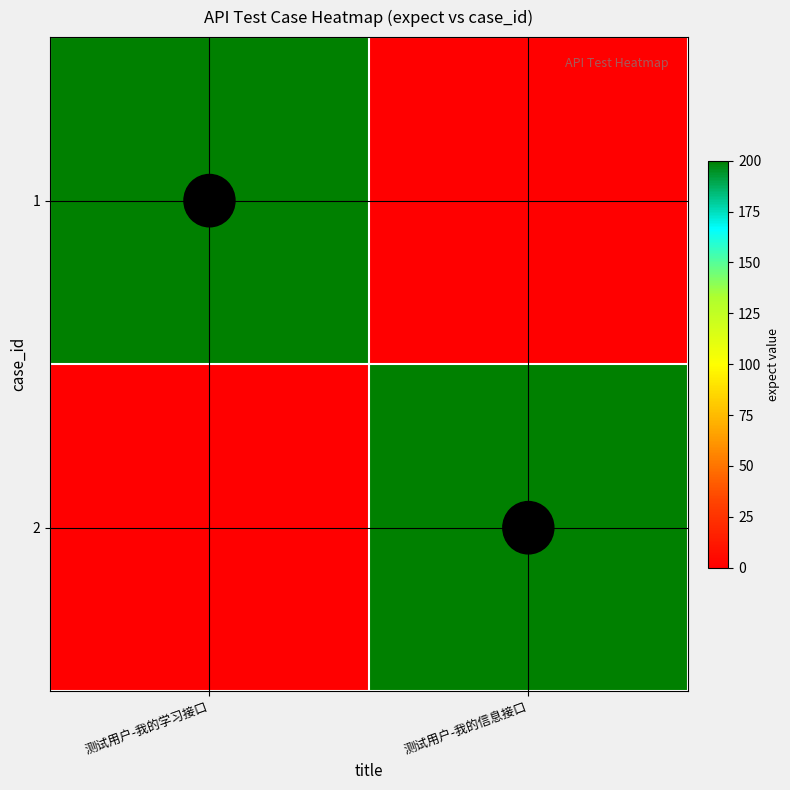

The 1 series shows 0 at 测试用户-我的信息接口. True or false?

True